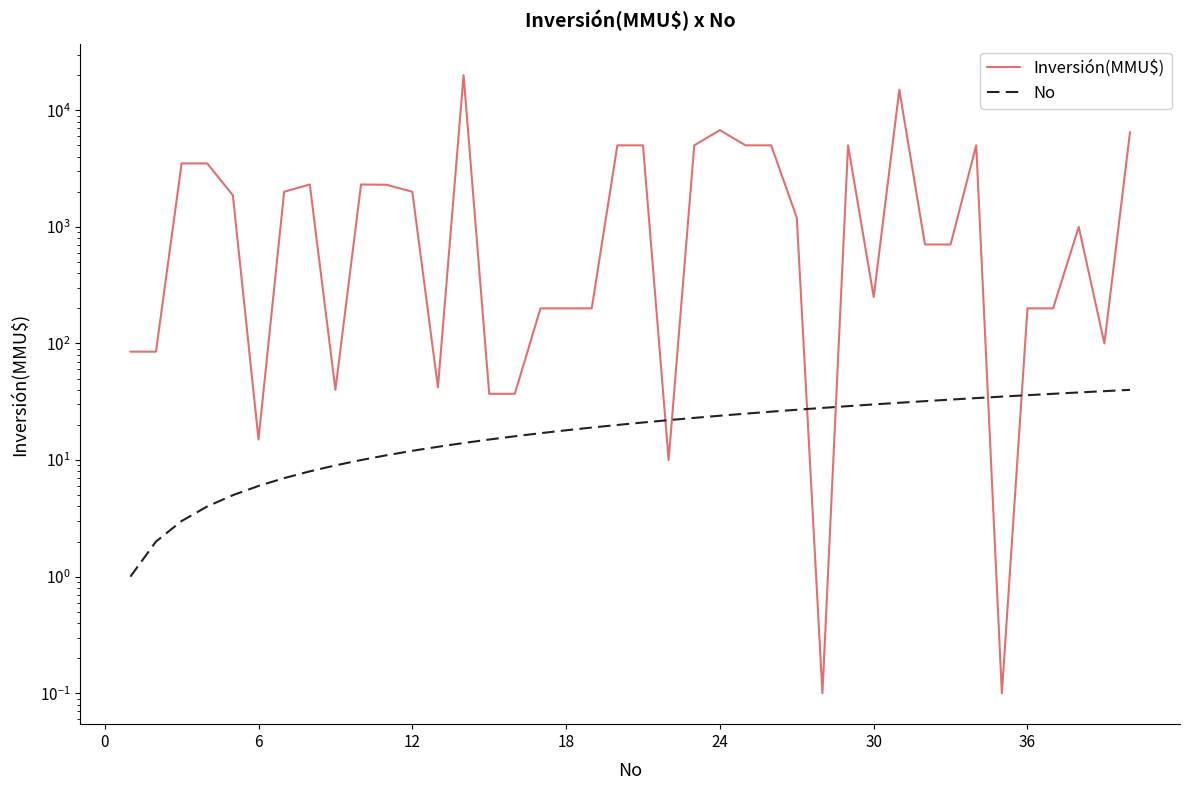

What is the difference between the maximum and minimum values in the No series?

39.0